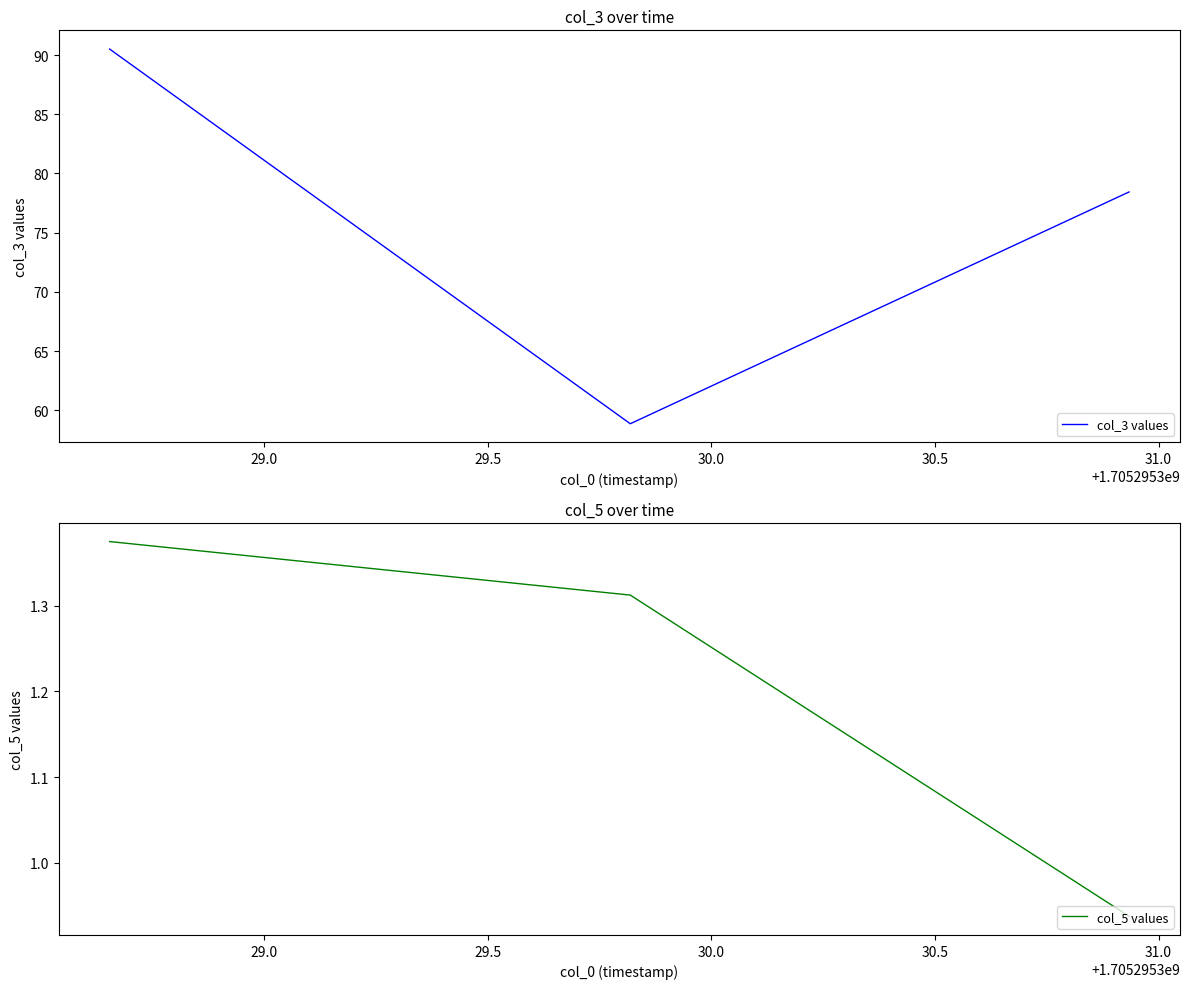

What is the value of the col_5 values point at the 3rd from the left?

0.9